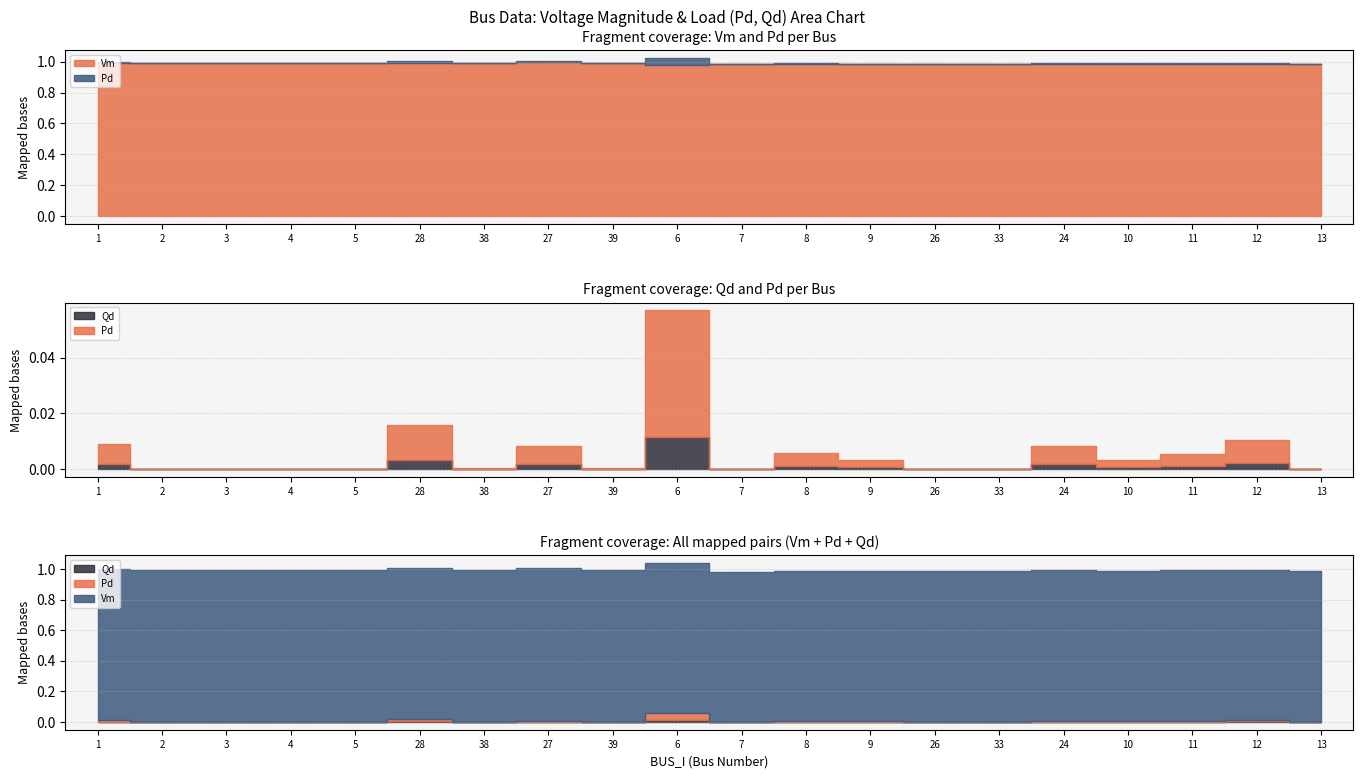

Reading right to left, extract all data points from this chart.

Vm: 13=1.0	12=1.0	11=1.0	10=1.0	24=1.0	33=1.0	26=1.0	9=1.0	8=1.0	7=1.0	6=1.0	39=1.0	27=1.0	38=1.0	28=1.0	5=1.0	4=1.0	3=1.0	2=1.0	1=1.0
Pd: 13=0.0	12=0.0	11=0.0	10=0.0	24=0.0	33=0.0	26=0.0	9=0.0	8=0.0	7=0.0	6=0.0	39=0.0	27=0.0	38=0.0	28=0.0	5=0.0	4=0.0	3=0.0	2=0.0	1=0.0
Qd: 13=0.0	12=0.0	11=0.0	10=0.0	24=0.0	33=0.0	26=0.0	9=0.0	8=0.0	7=0.0	6=0.0	39=0.0	27=0.0	38=0.0	28=0.0	5=0.0	4=0.0	3=0.0	2=0.0	1=0.0